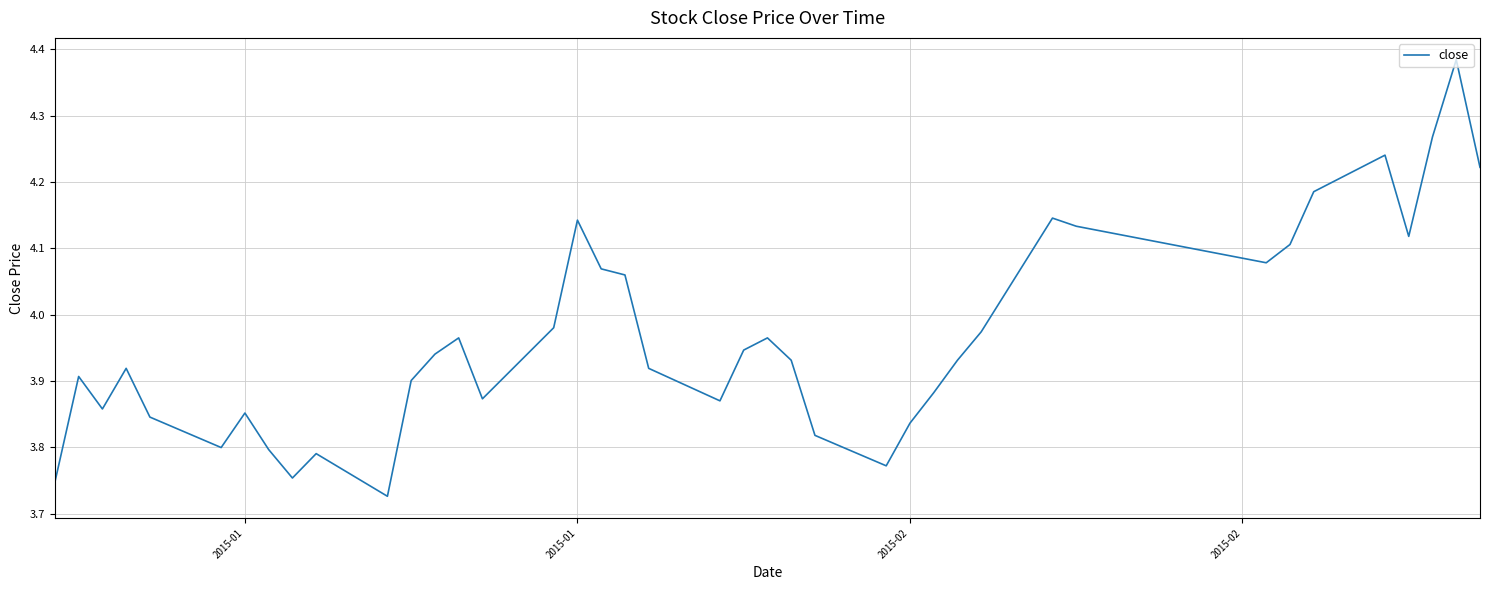

What is the difference between the maximum and minimum values?

0.7